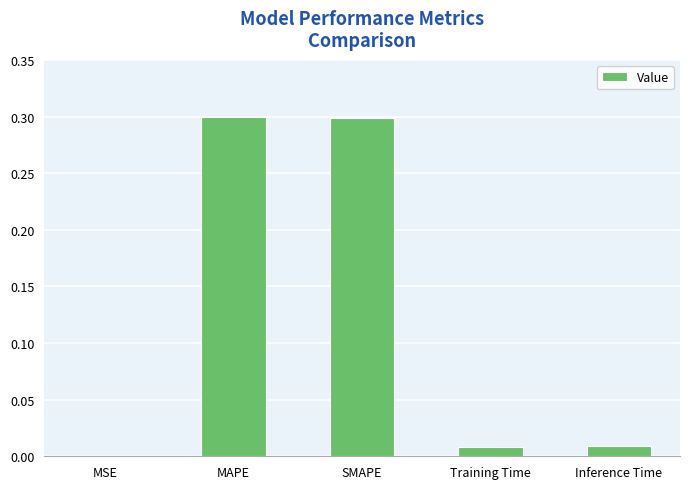

What is the maximum value shown in the chart?

0.3